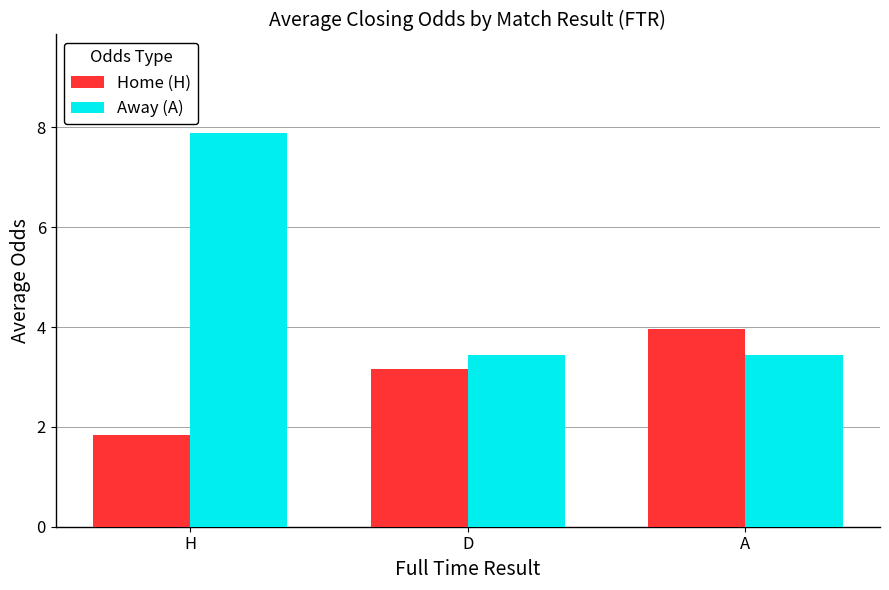

How many distinct data groups are displayed?

2